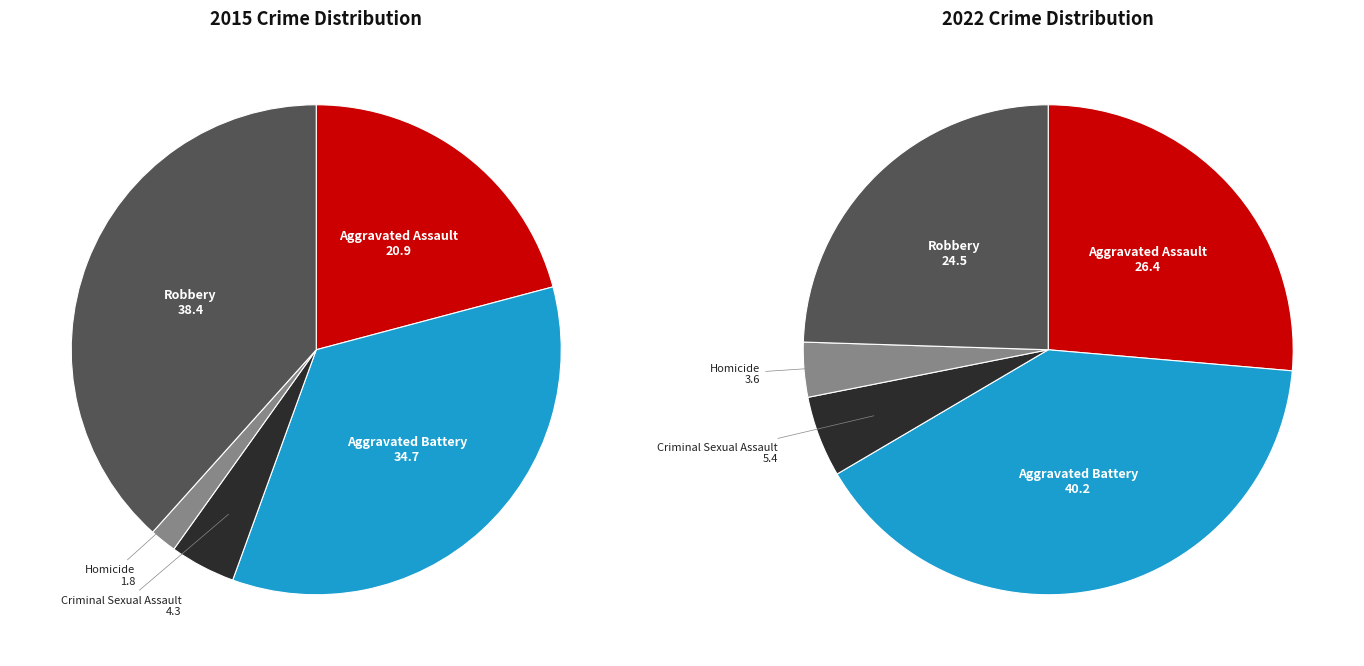

To the nearest percent, what percentage of the pie is Robbery?

38%